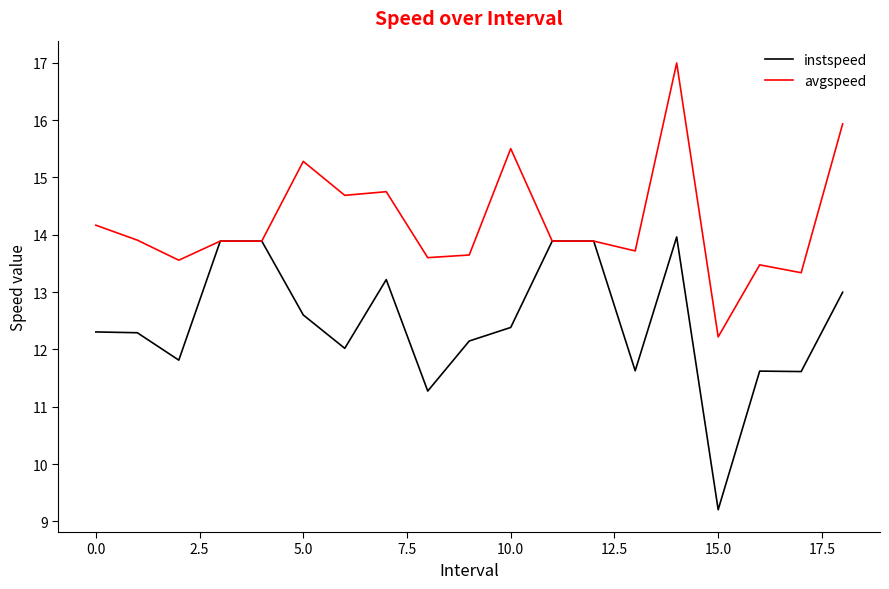

How many lines are shown in the chart?

2